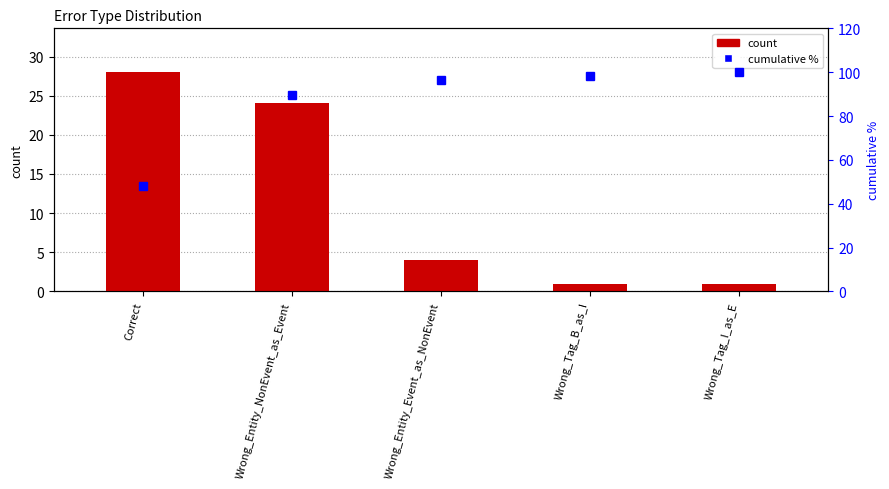

List the series in order of their peak value, highest first.

cumulative %, count